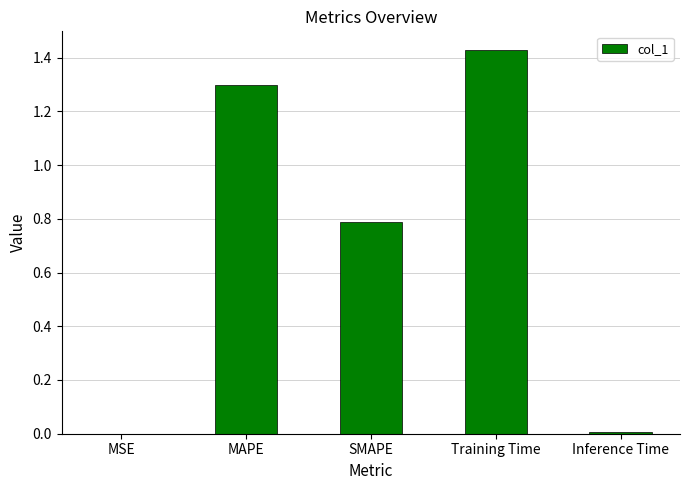

True or false: the data shows 0.8 at SMAPE.

True